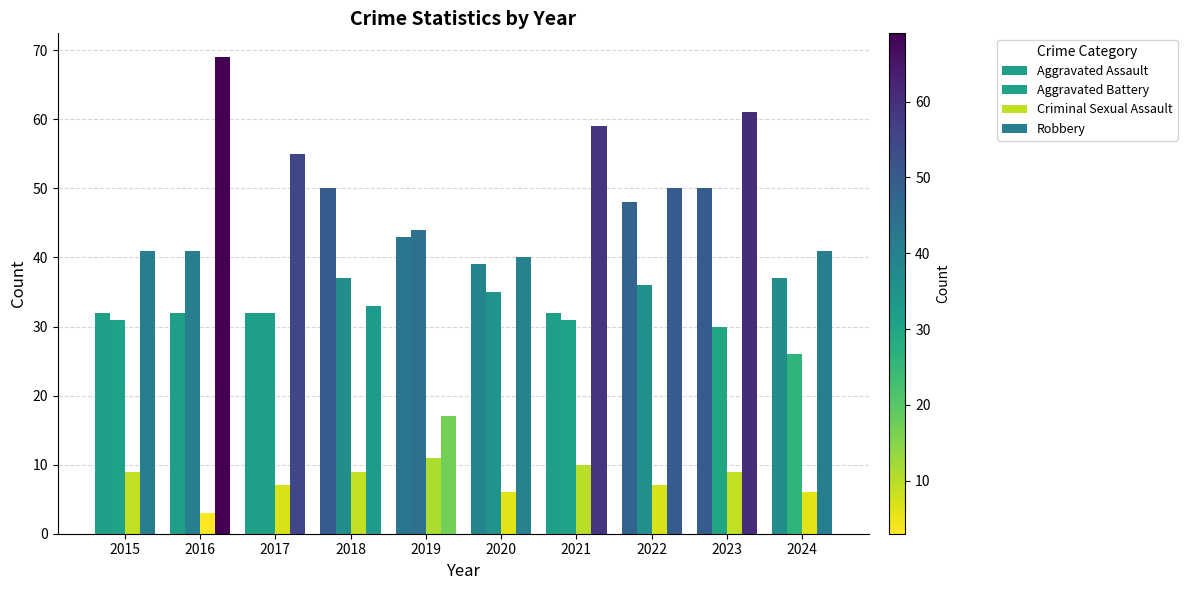

How many bars are there in total?

40